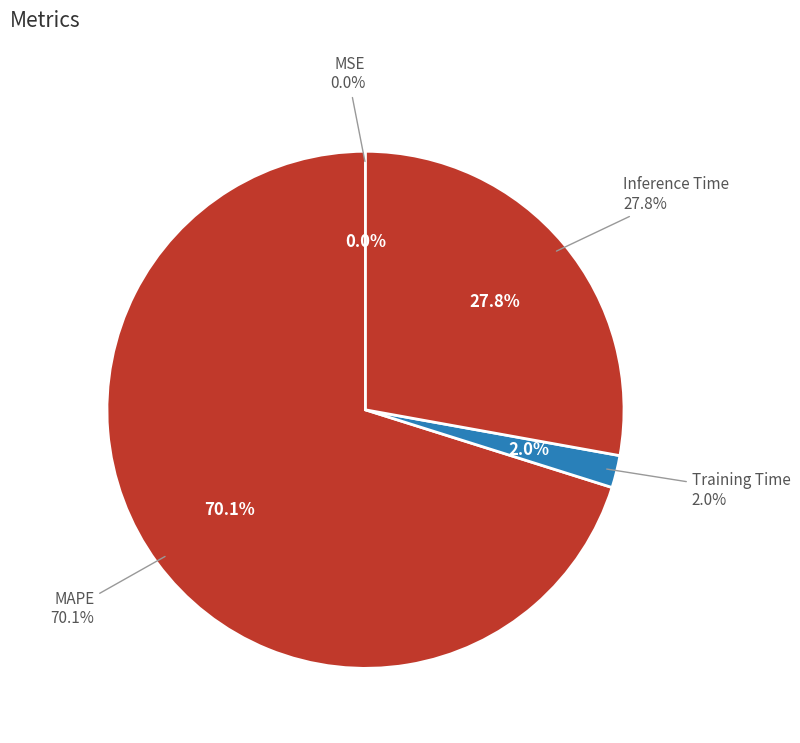

Count the number of slices in the pie.

4